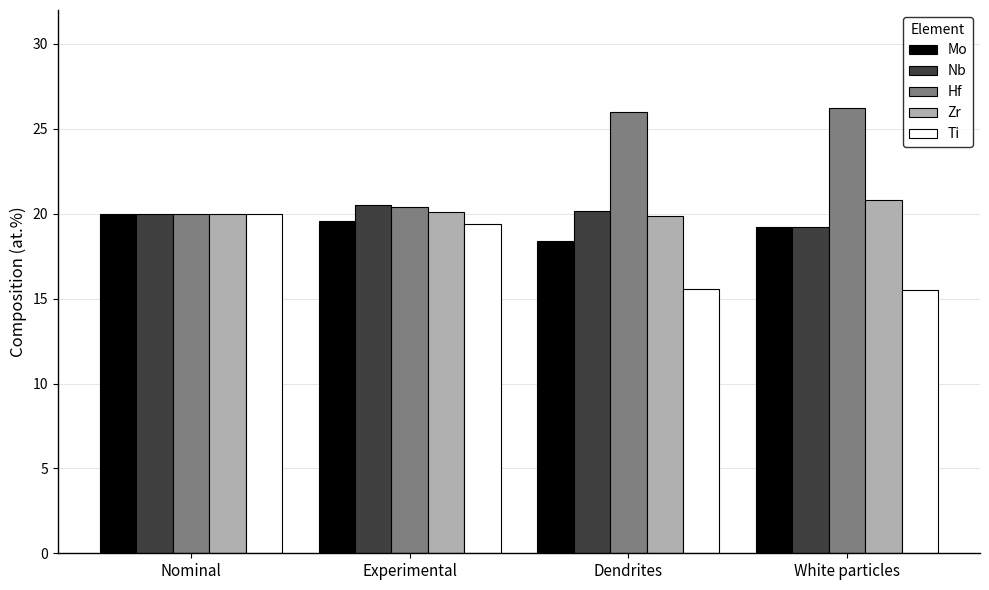

True or false: Hf has a value of 31.7 at Nominal.

False